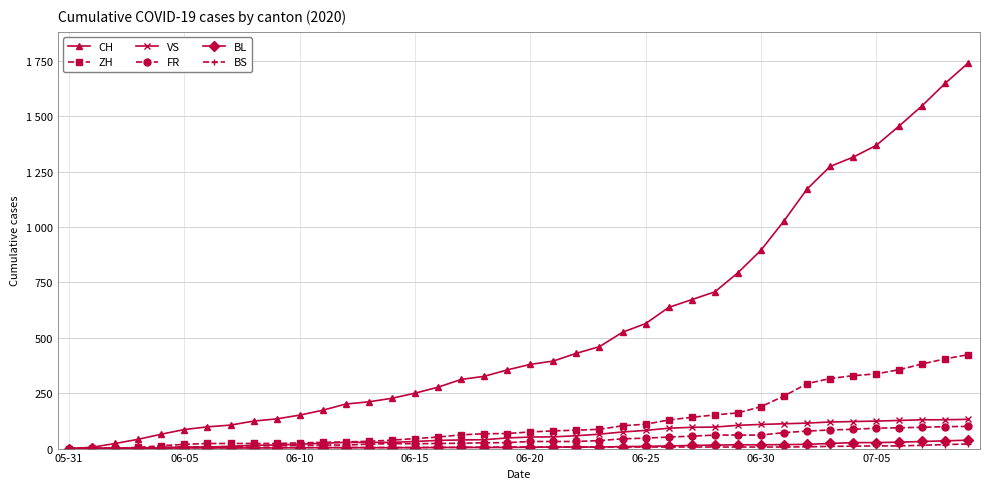

What are all the series names shown in the legend?

CH, ZH, VS, FR, BL, BS